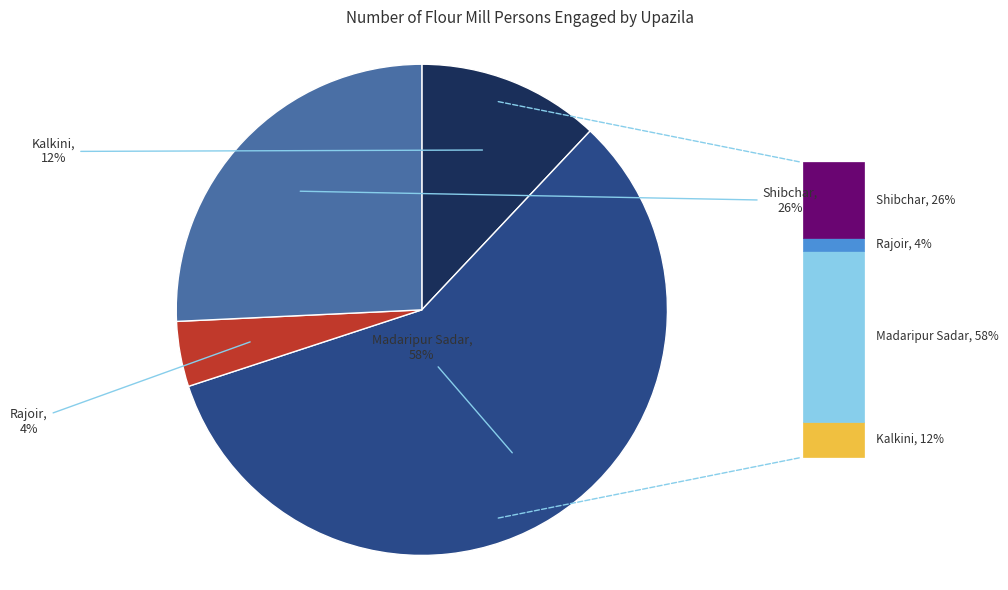

Is there any slice that represents more than half of the pie?

Yes